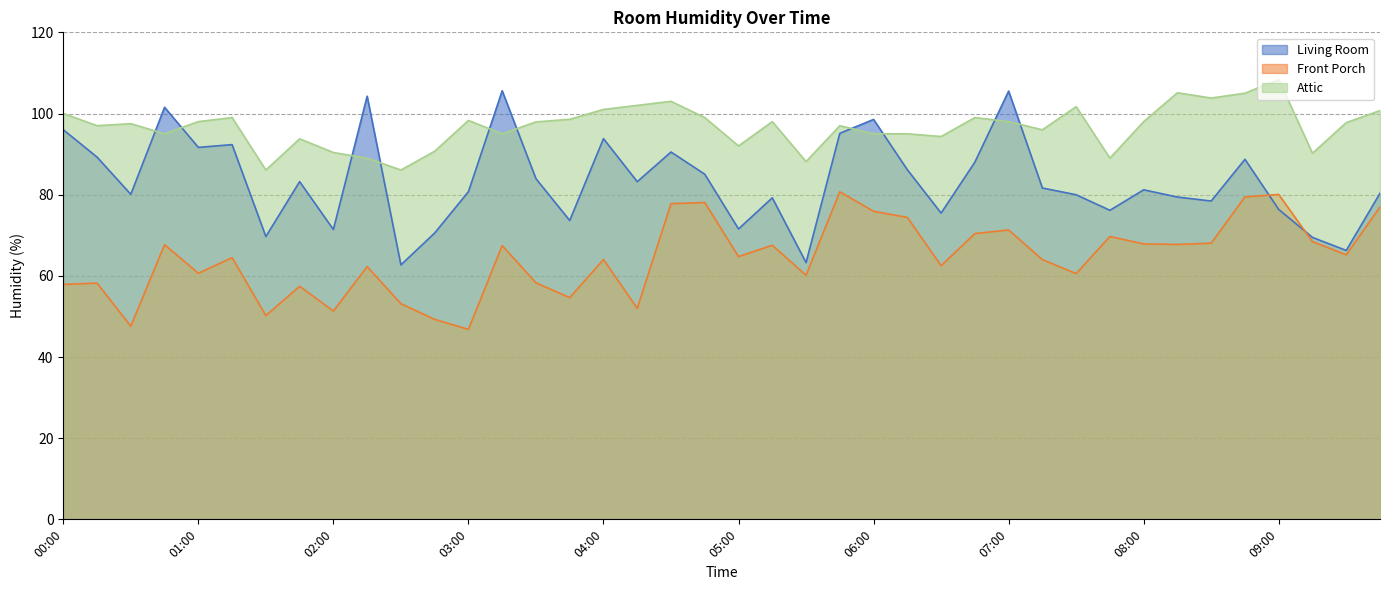

What is the sum of the Attic values at 00:30 and 08:00?

195.5